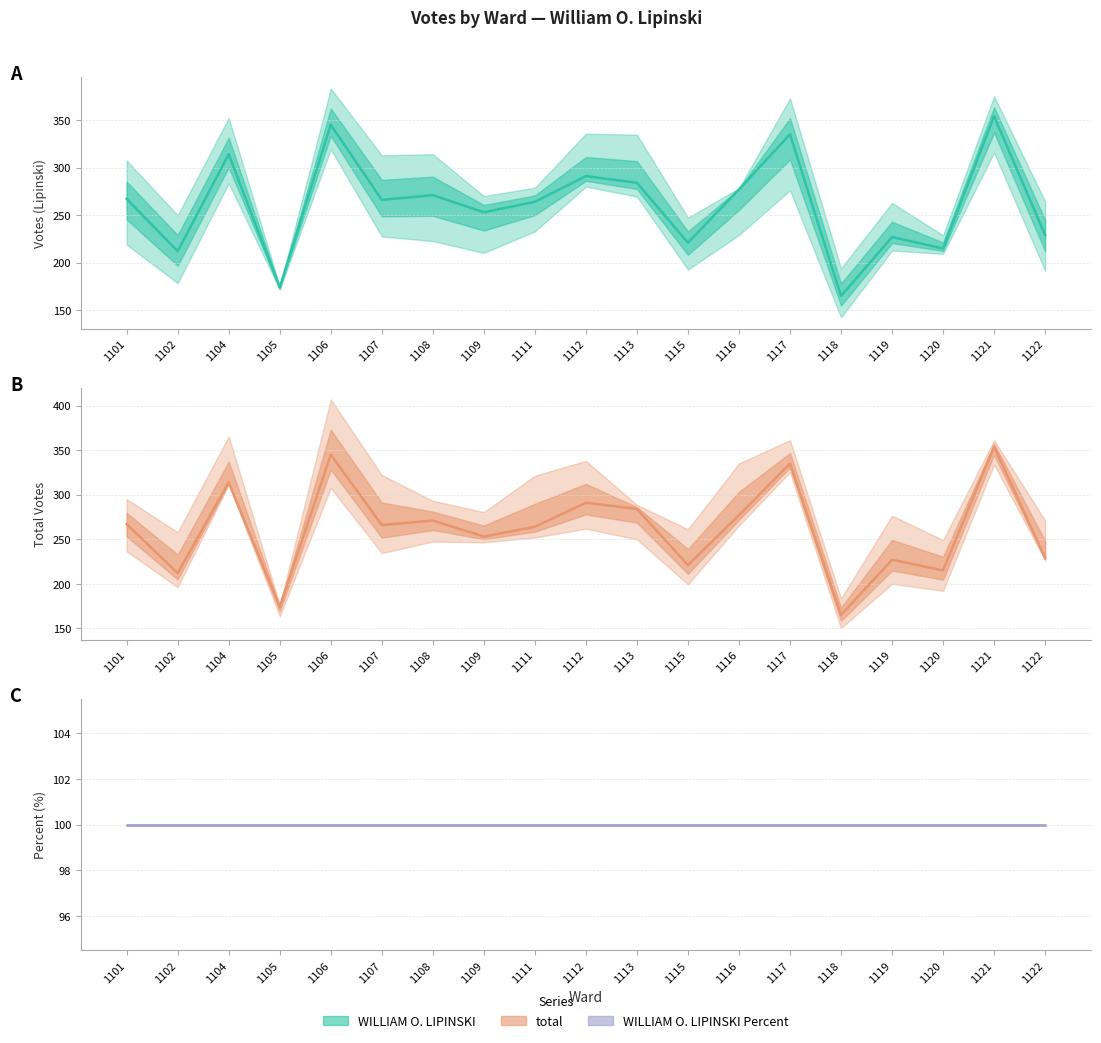

Which category has the lowest value across all series?

1101